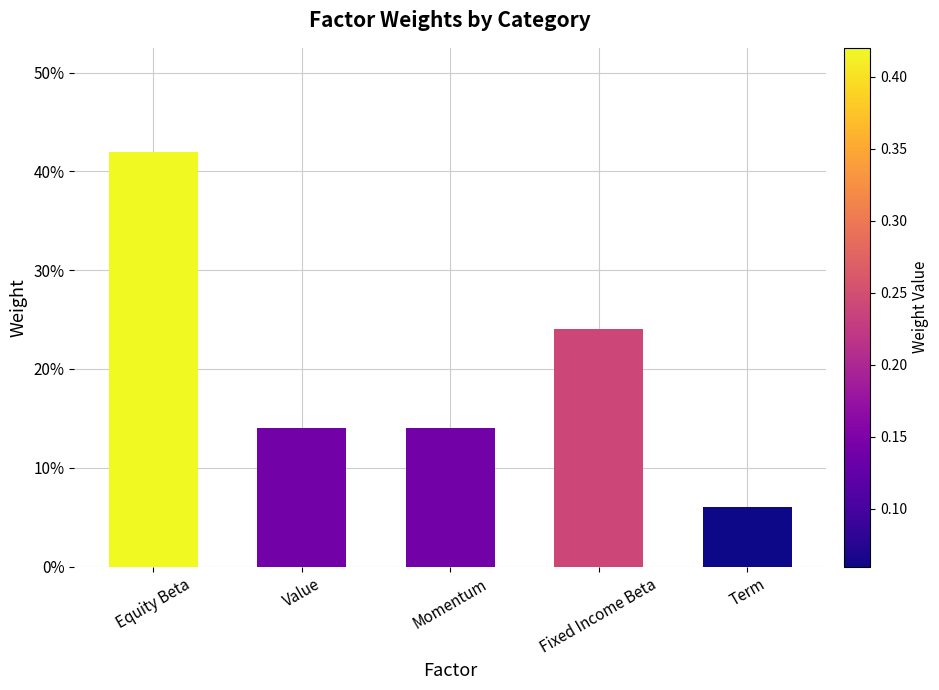

At which label is the value closest to 0?

Term